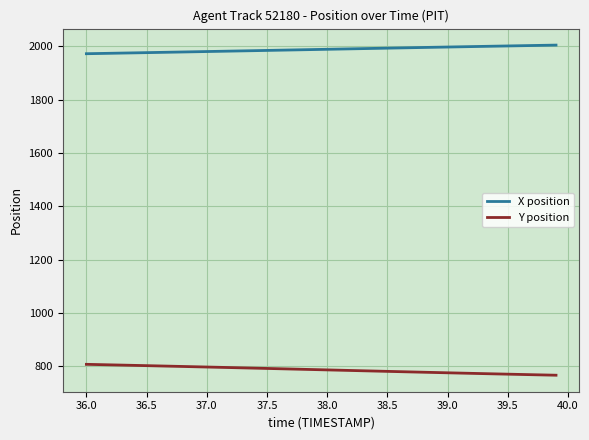

Which series has the largest total across all categories?

X position